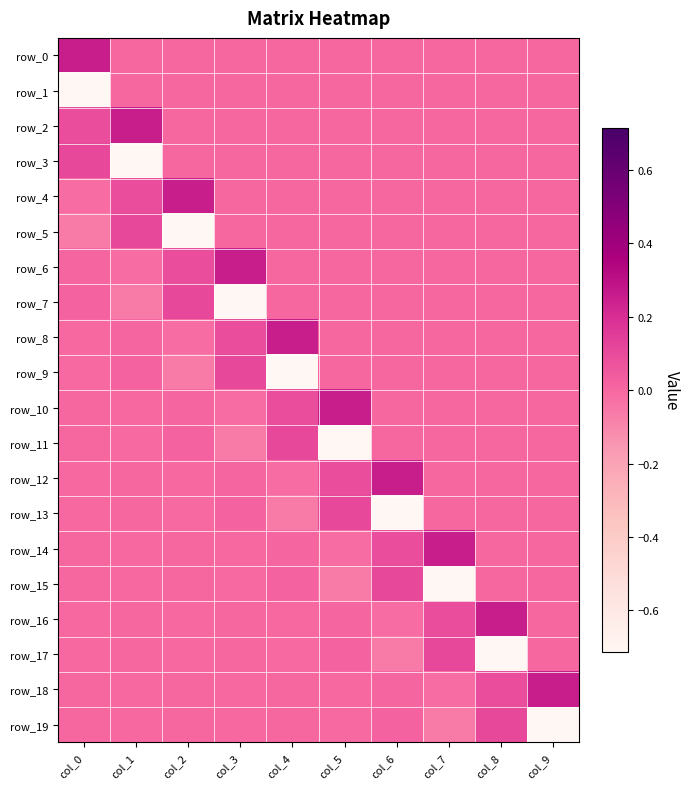

The value of row_9 at col_3 is 0.0. True or false?

False